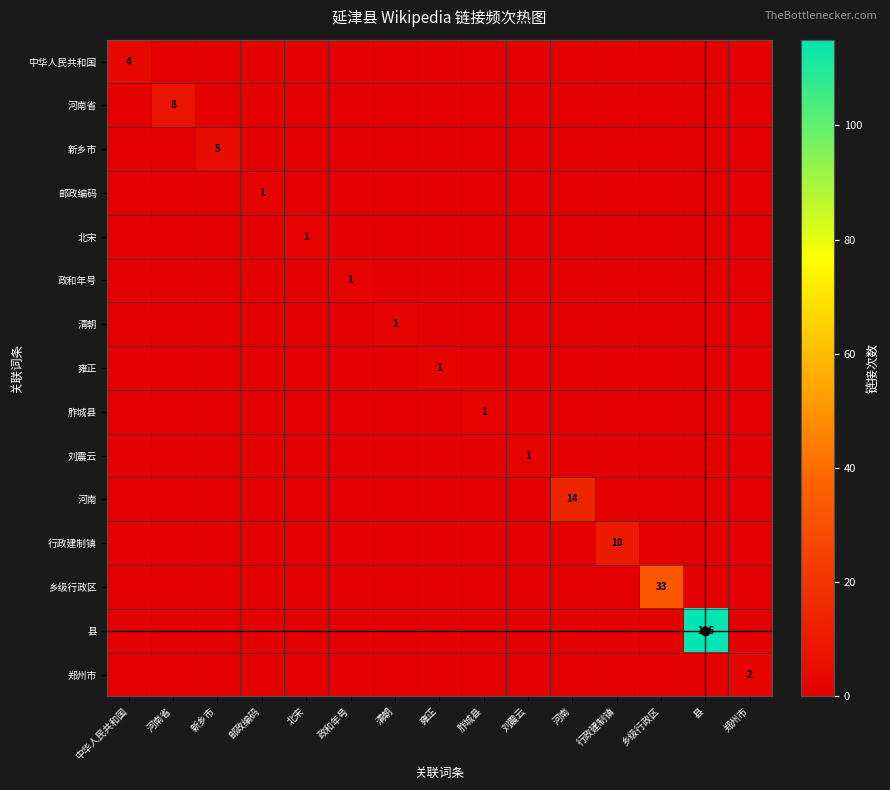

At which category is the sum across all series the highest?

县